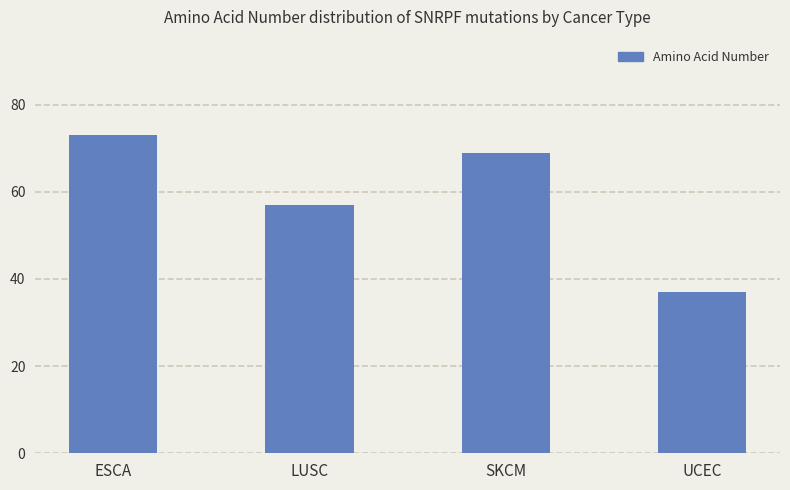

List the labels in order of value, smallest first.

UCEC, LUSC, SKCM, ESCA